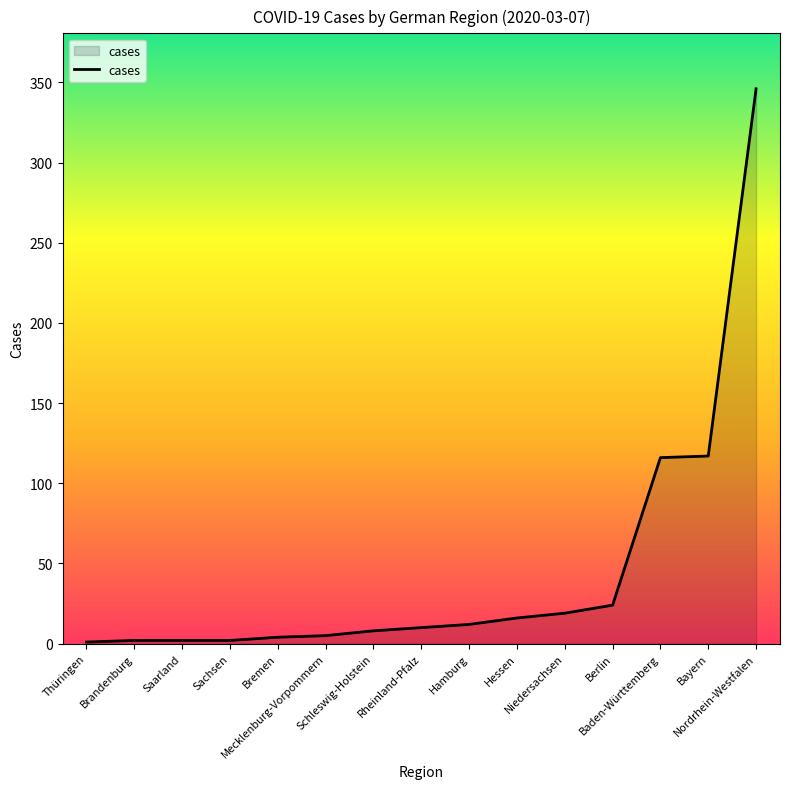

Count the number of categories in the chart.

15